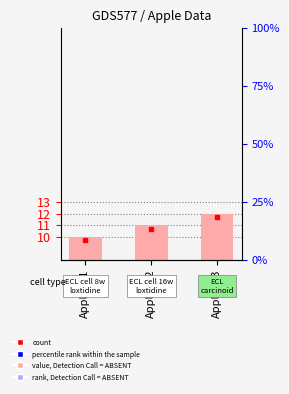

What is the maximum value shown in the chart?

12